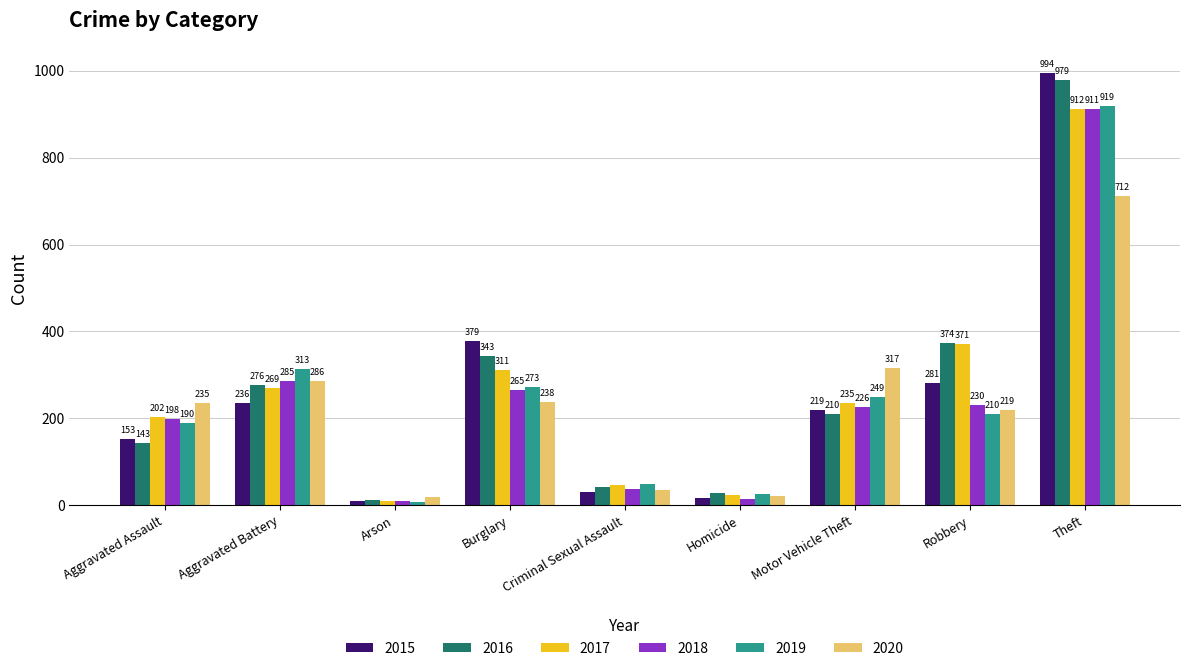

True or false: 2016 has a value of 173 at Aggravated Battery.

False